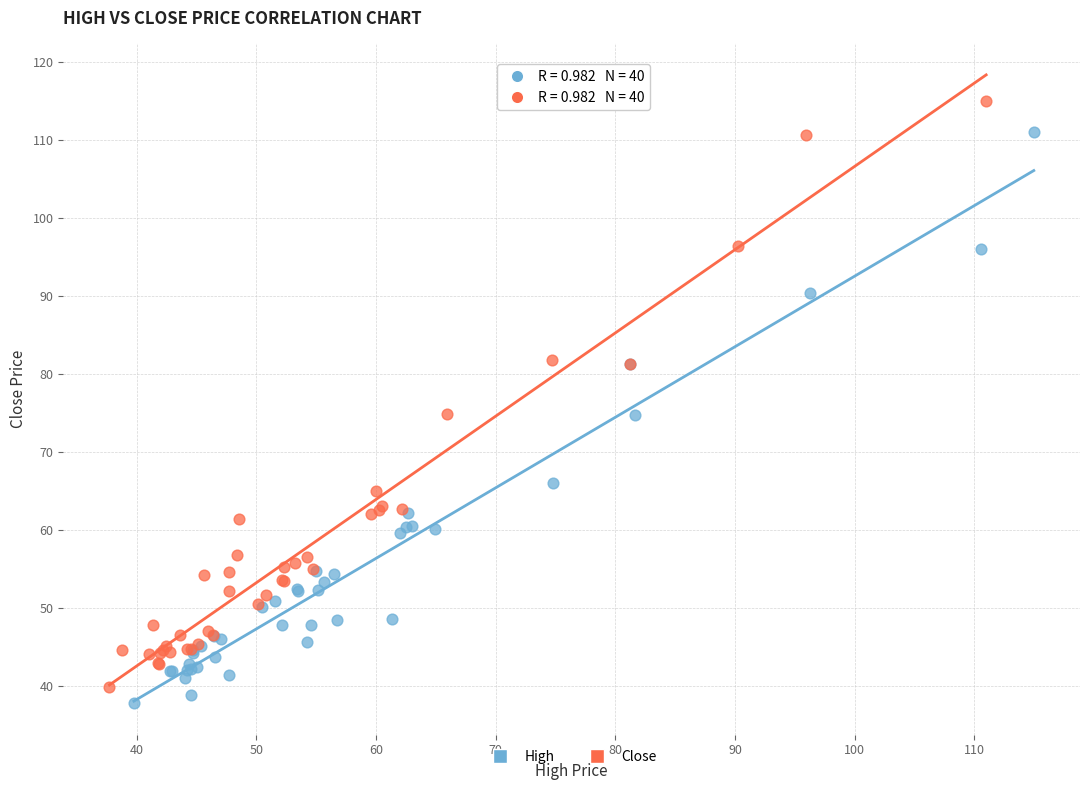

Which series has the widest spread of Y values?

Close